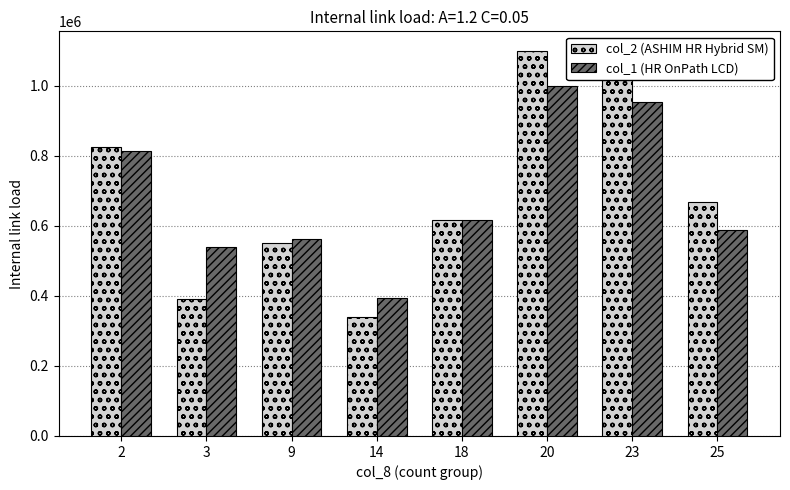

What is the lowest value of the col_2 (ASHIM HR Hybrid SM) series?

338800